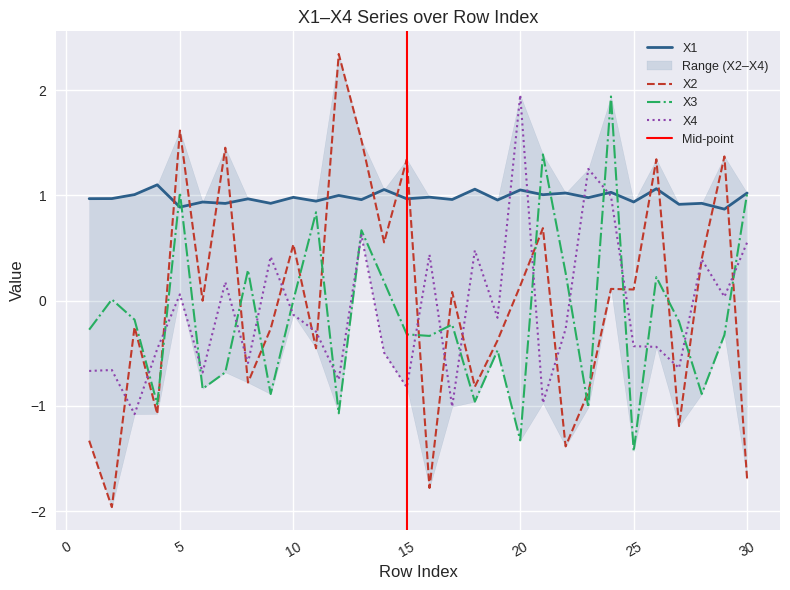

Where do X4 and X1 first cross each other?

19 and 20